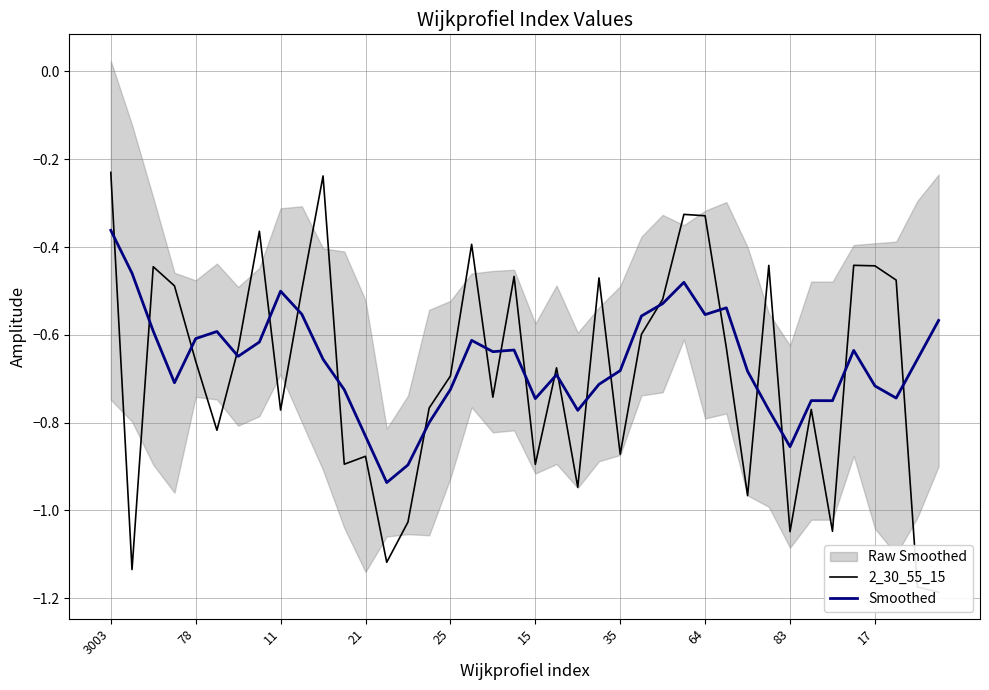

What is the approximate value of 2_30_55_15 at 23?

-0.5